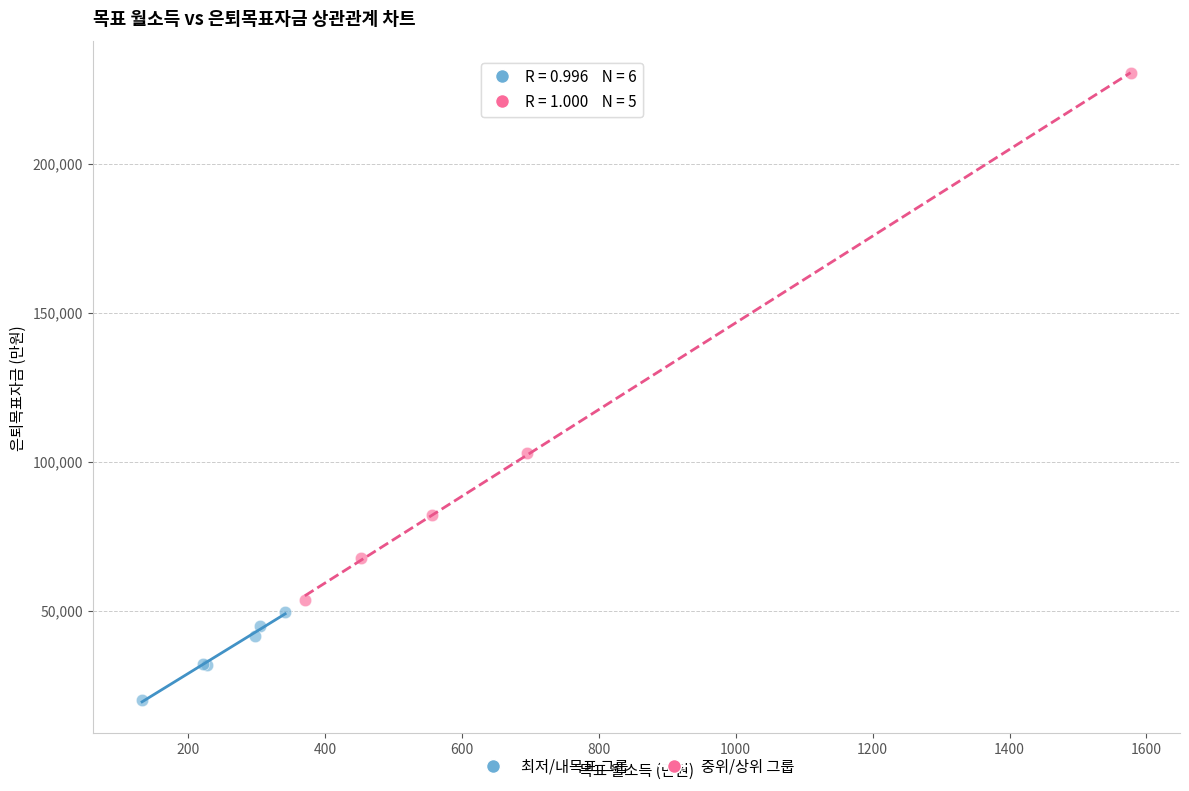

What are all the series names shown in the legend?

최저/내목표 그룹, 중위/상위 그룹